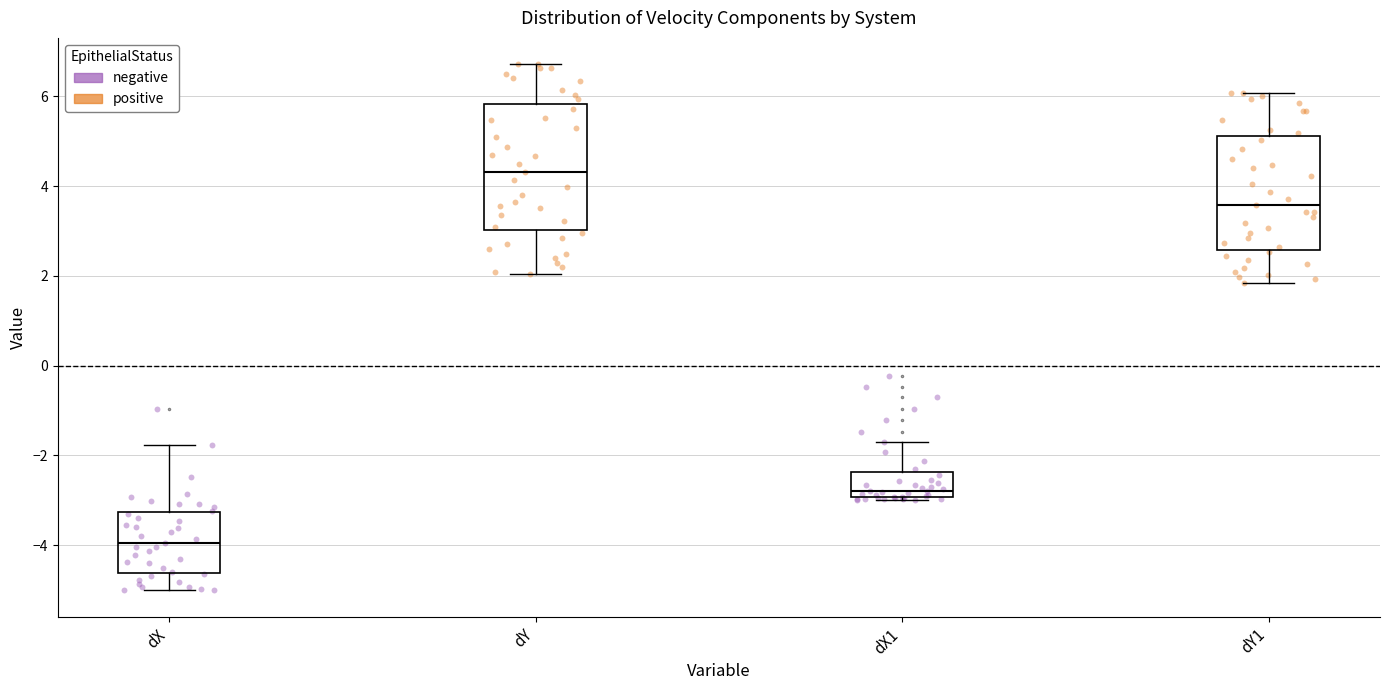

Which box has the lowest median line?

dX